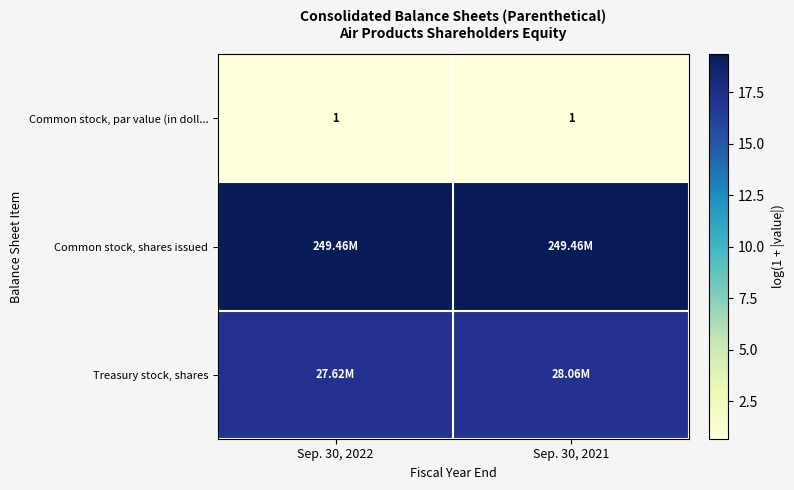

At which label does Treasury stock, shares reach its minimum?

Sep. 30, 2022